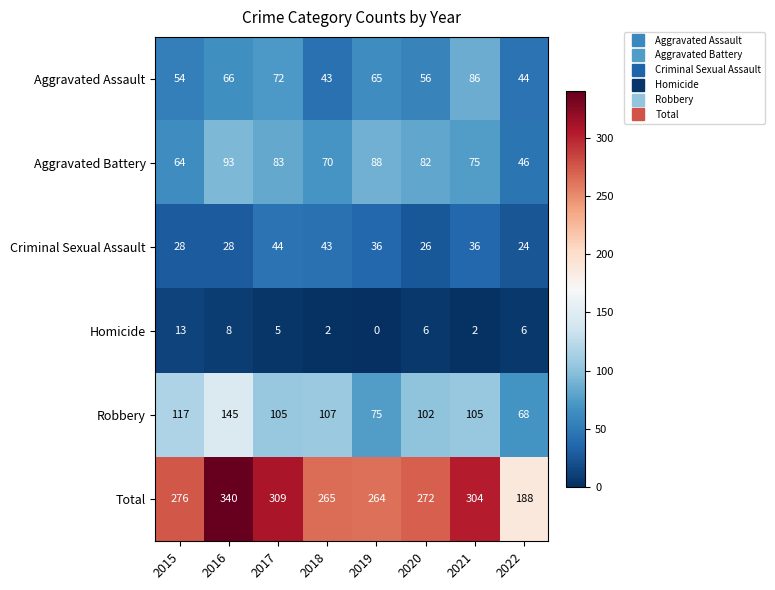

At how many categories does at least one series exceed 198?

7